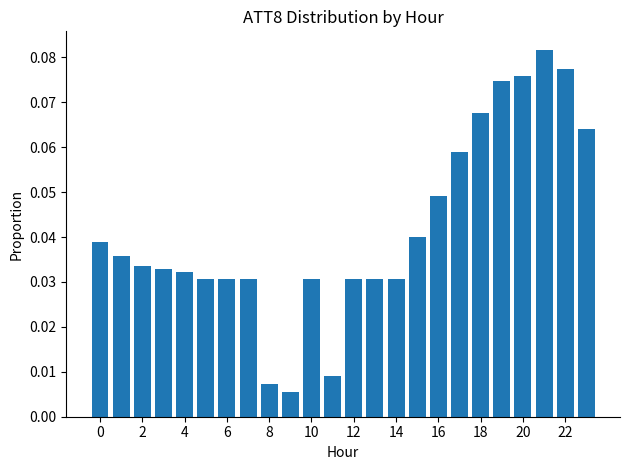

Does the chart contain any negative values?

No